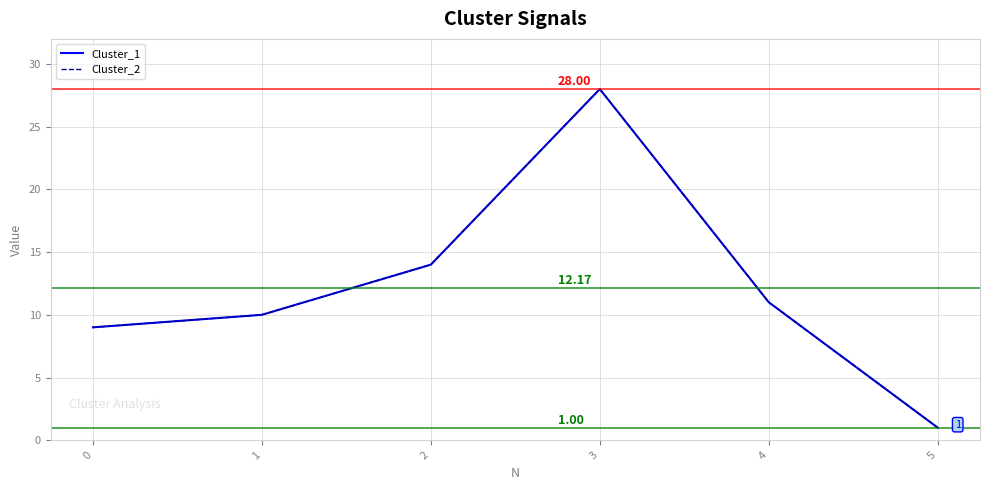

How many lines are shown in the chart?

2